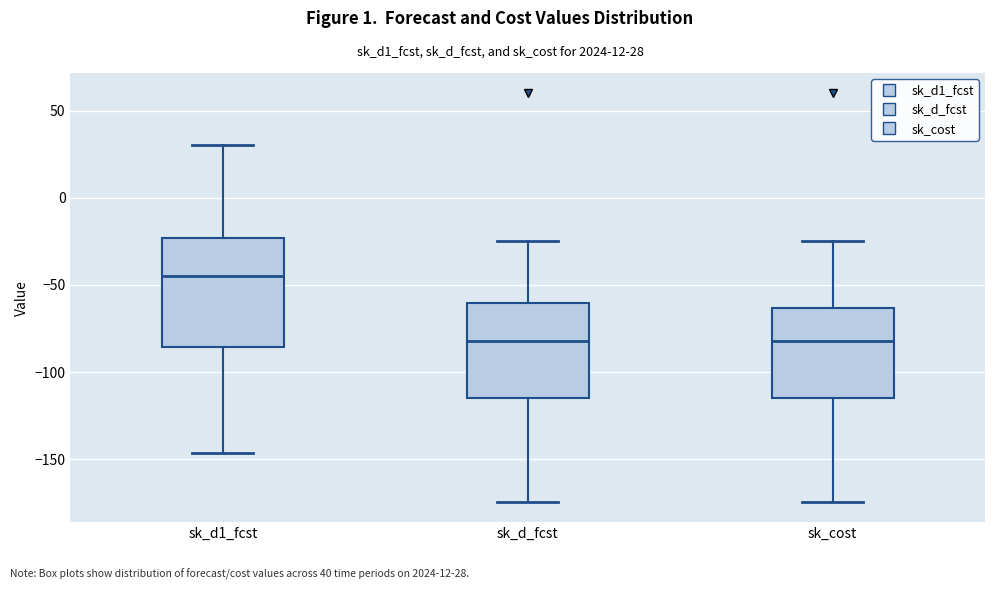

Reading left to right, read every box against the y-axis: the position of its median line, the range the box covers, and the ends of its whiskers. The values are not printed on the chart, so give them approximately, as read against the axis.

sk_d1_fcst: median -45, box -85 to -25, whiskers -145 to 30
sk_d_fcst: median -80, box -115 to -60, whiskers -175 to -25
sk_cost: median -80, box -115 to -65, whiskers -175 to -25